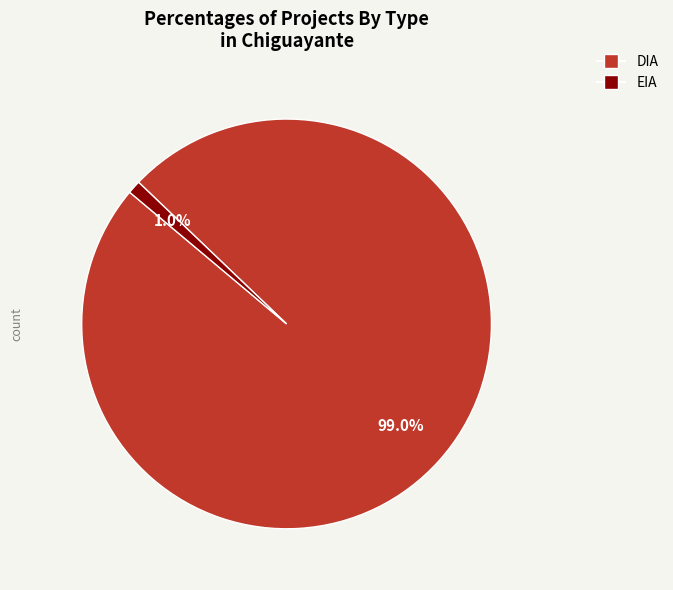

What is the largest slice in the pie chart?

DIA